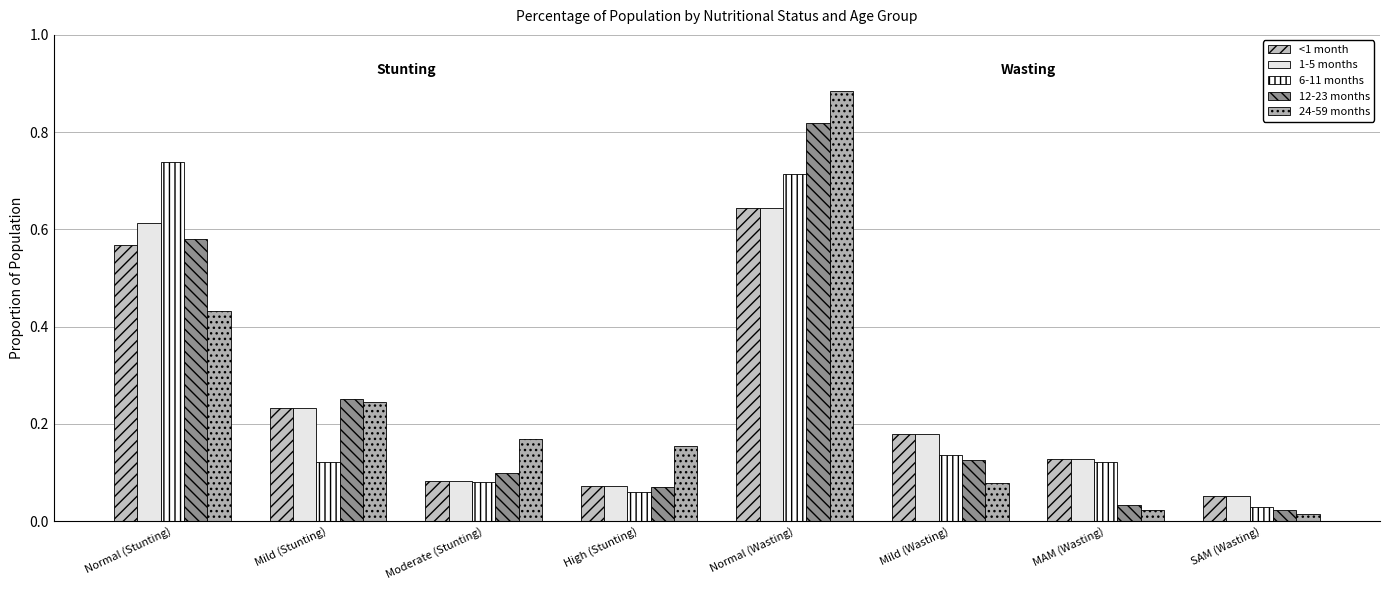

How many bars are there in total?

40